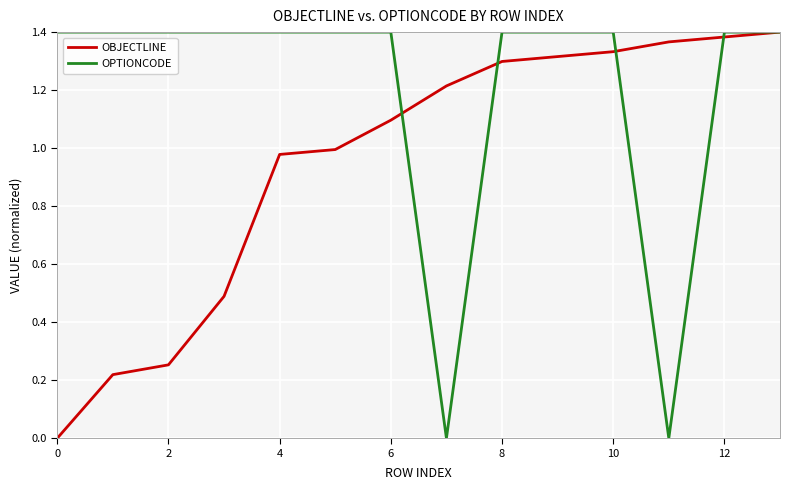

Which series has the largest total across all categories?

OPTIONCODE